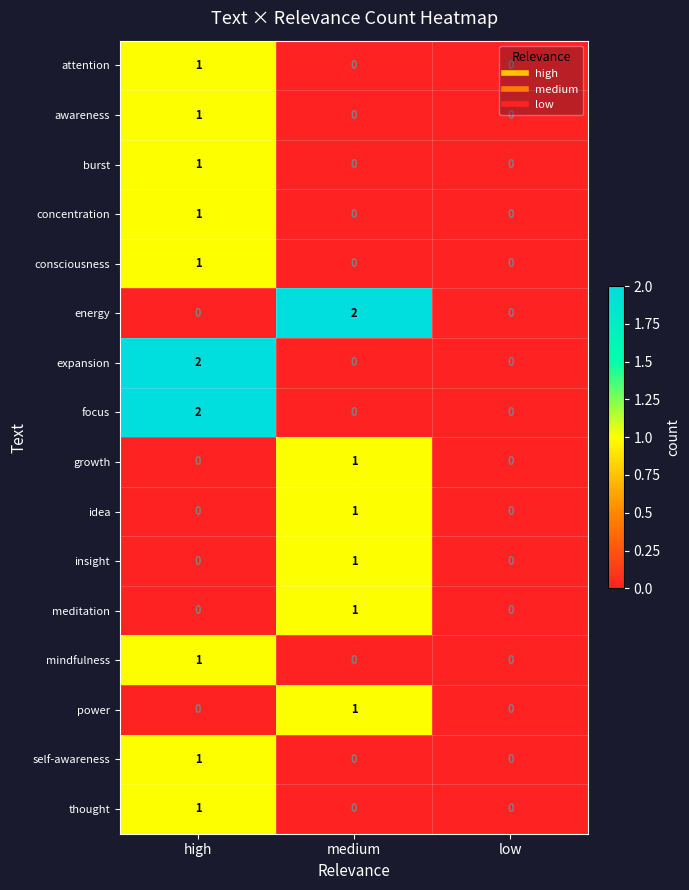

Which series changed the most between medium and low?

energy